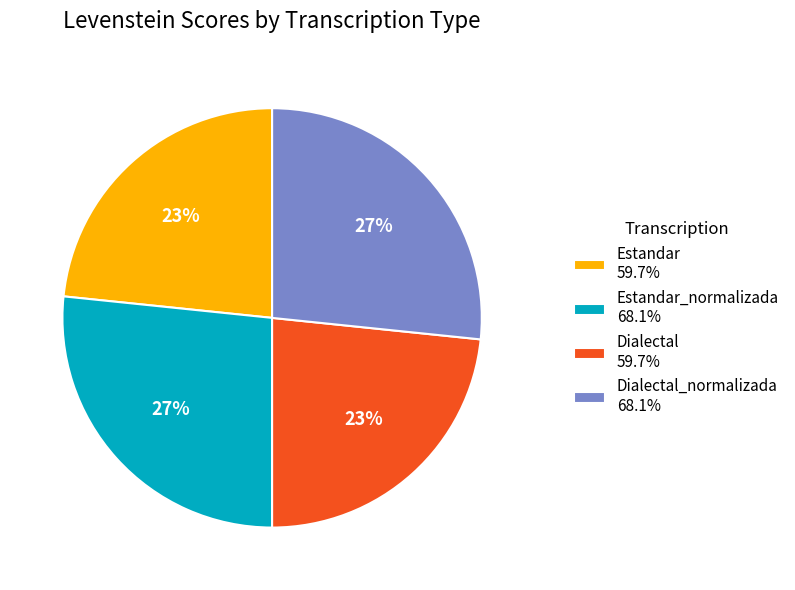

Is there a majority slice in this chart?

No